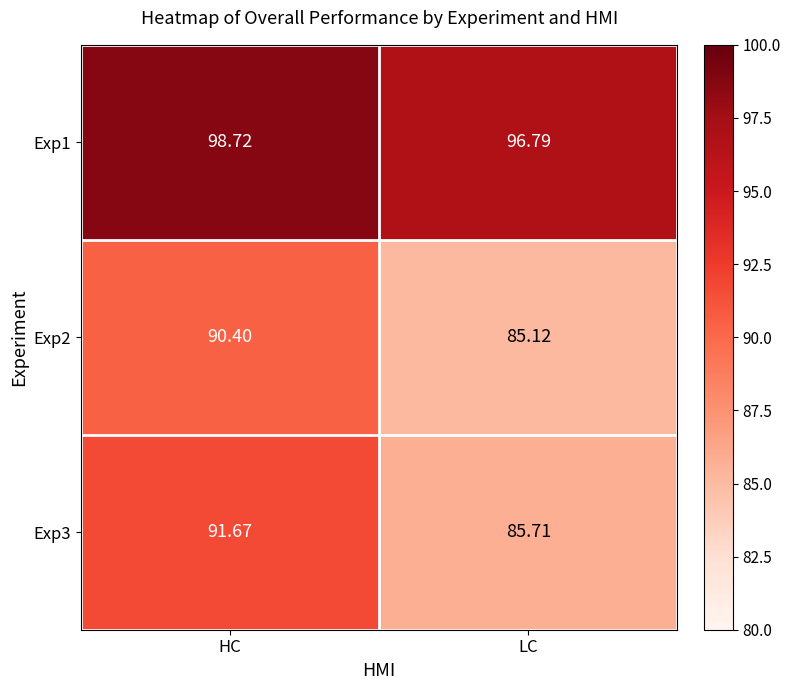

List the series in order of their peak value, highest first.

Exp1, Exp3, Exp2